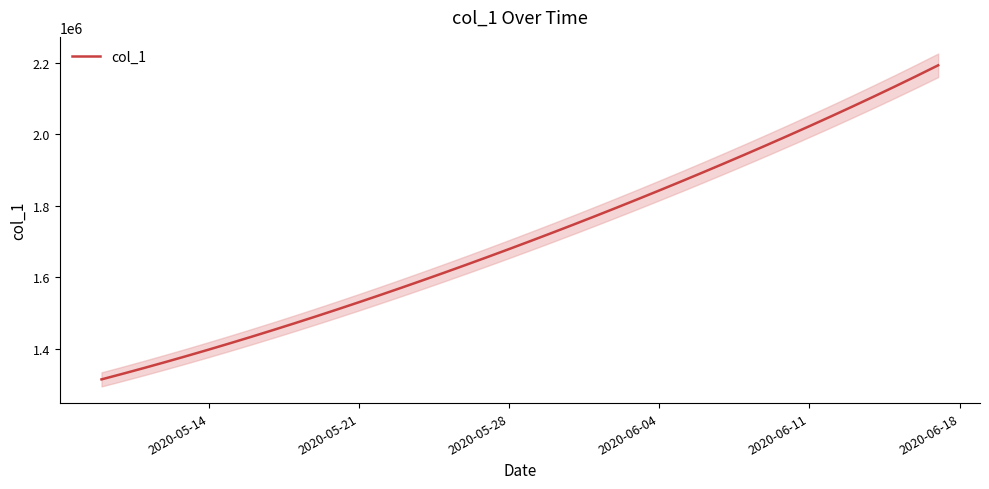

The value of col_1 at 2020-05-21 is 2413487.5. True or false?

False